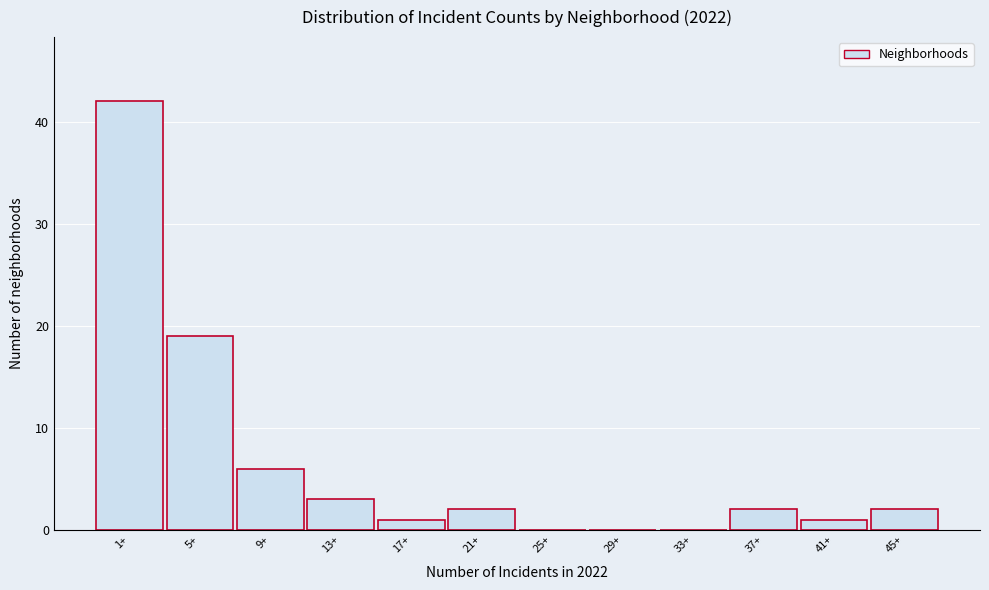

Reading right to left, list all the values displayed in this chart.

45+=2	41+=1	37+=2	33+=0	29+=0	25+=0	21+=2	17+=1	13+=3	9+=6	5+=19	1+=42